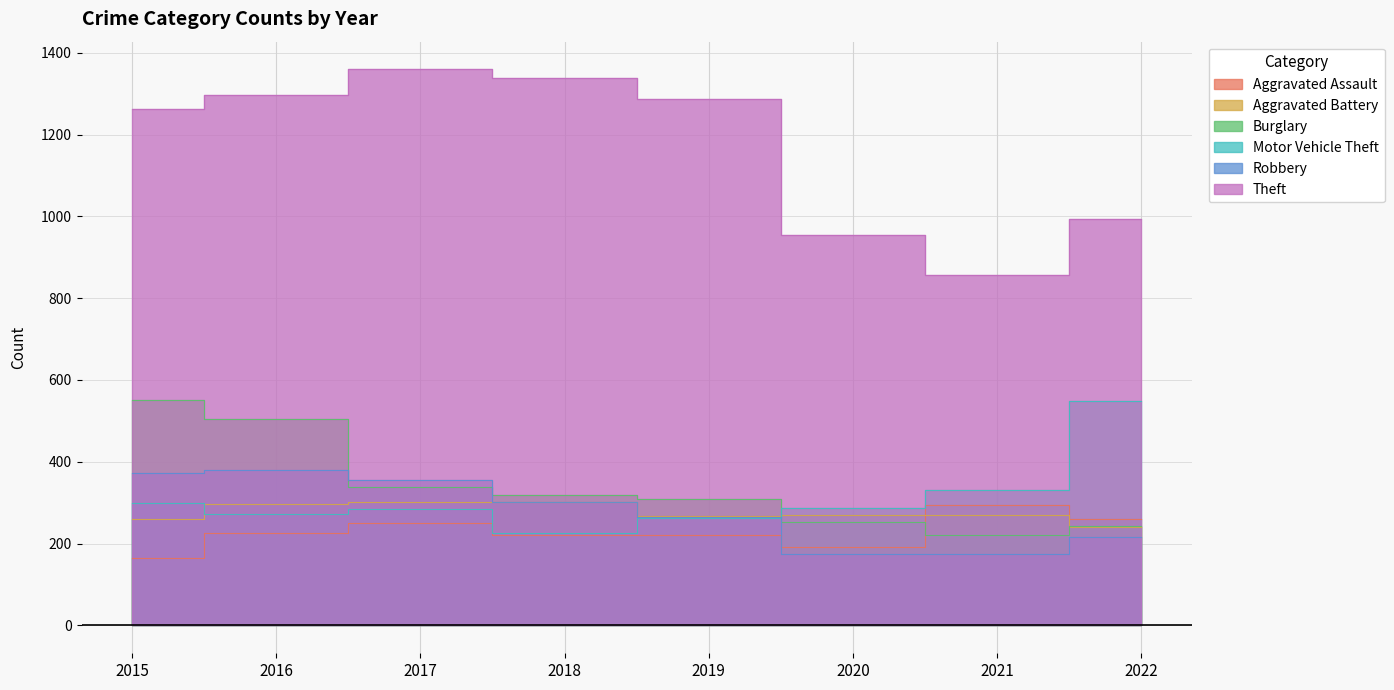

At how many categories does at least one series exceed 389?

8